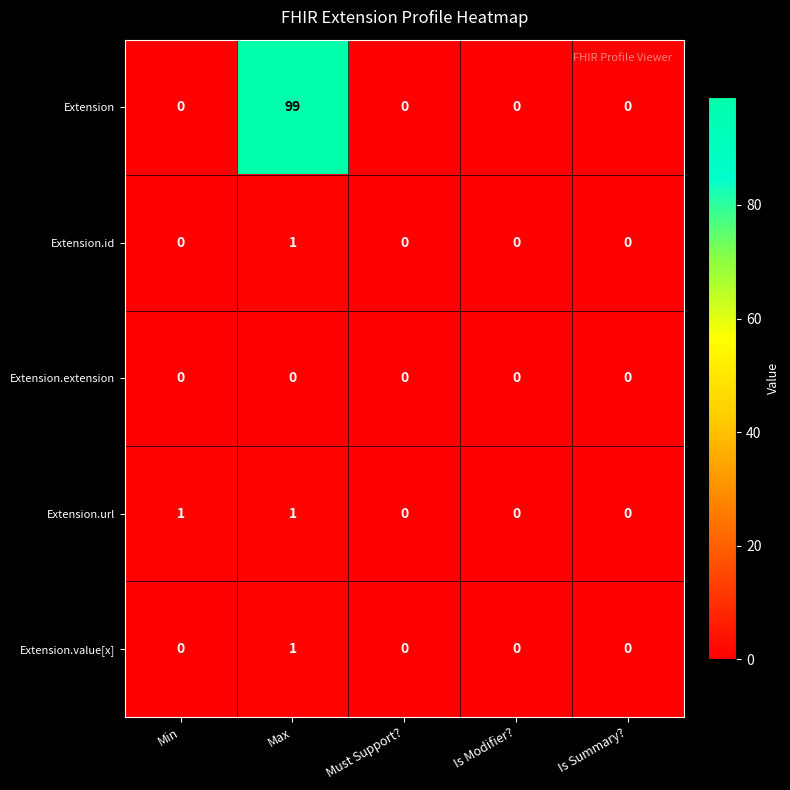

What is the average value of the Extension series?

20